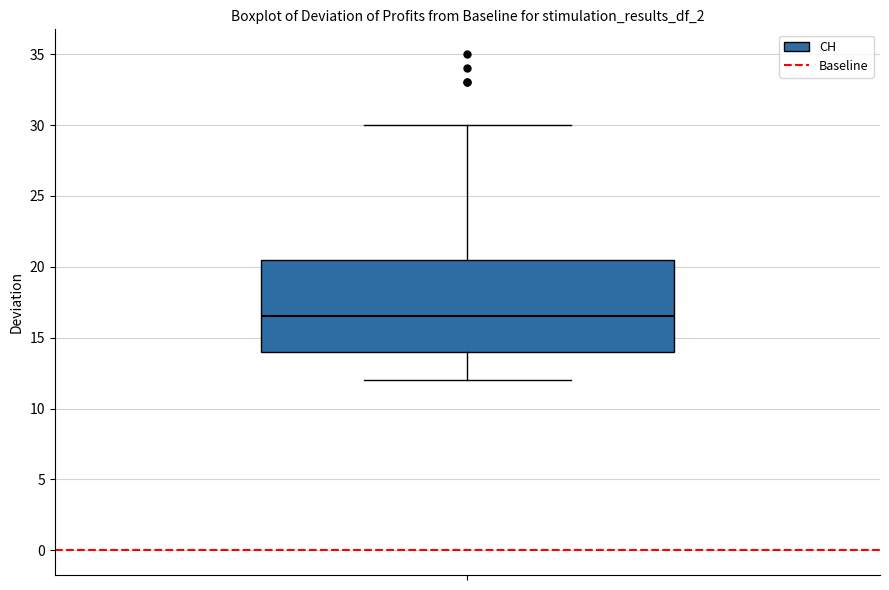

Transcribe this box plot: give where the median line is, the range the box spans, and where the two whiskers end, as read against the y-axis. The values are not printed on the chart, so give them approximately, as read against the axis.

median 16.5, box 14.0 to 20.5, whiskers 12.0 to 30.0